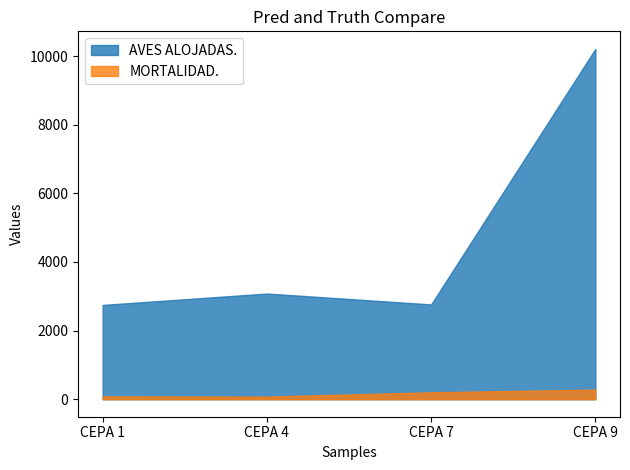

True or false: MORTALIDAD. and AVES ALOJADAS. cross at least once.

False